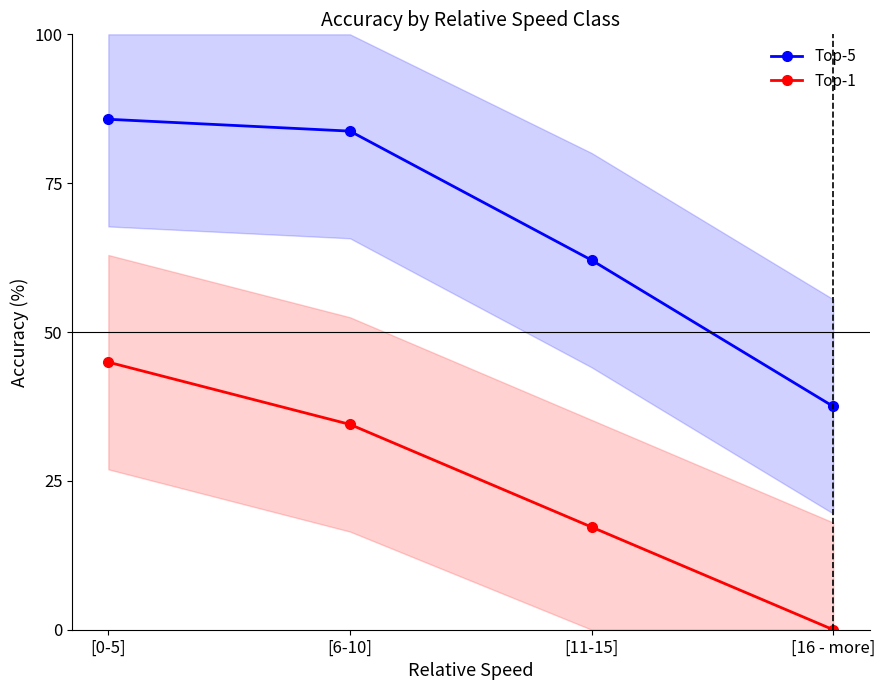

Between [6-10] and [11-15], which is larger?

[6-10]